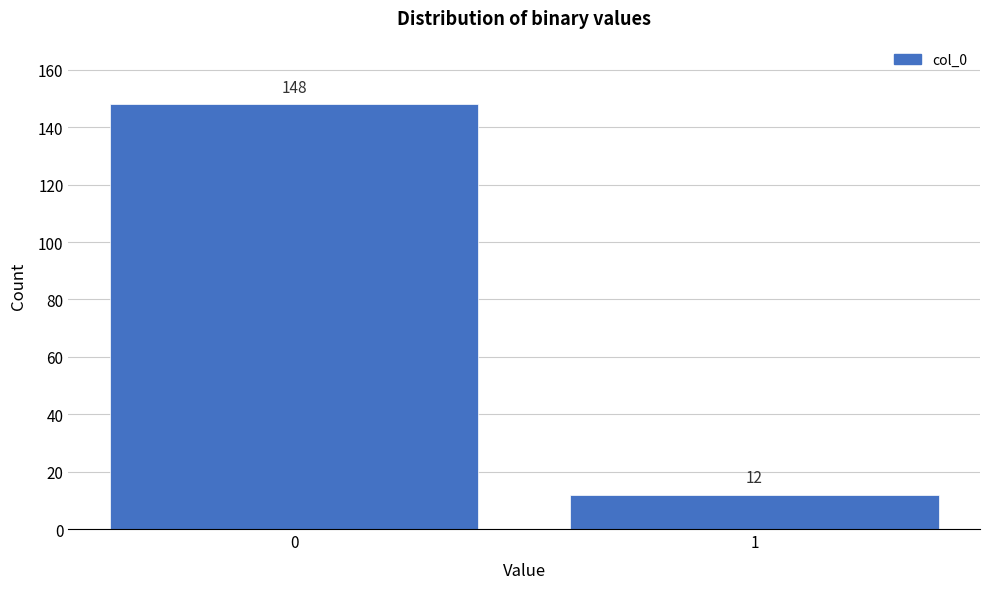

Reading right to left, list all the values displayed in this chart.

1=12	0=148